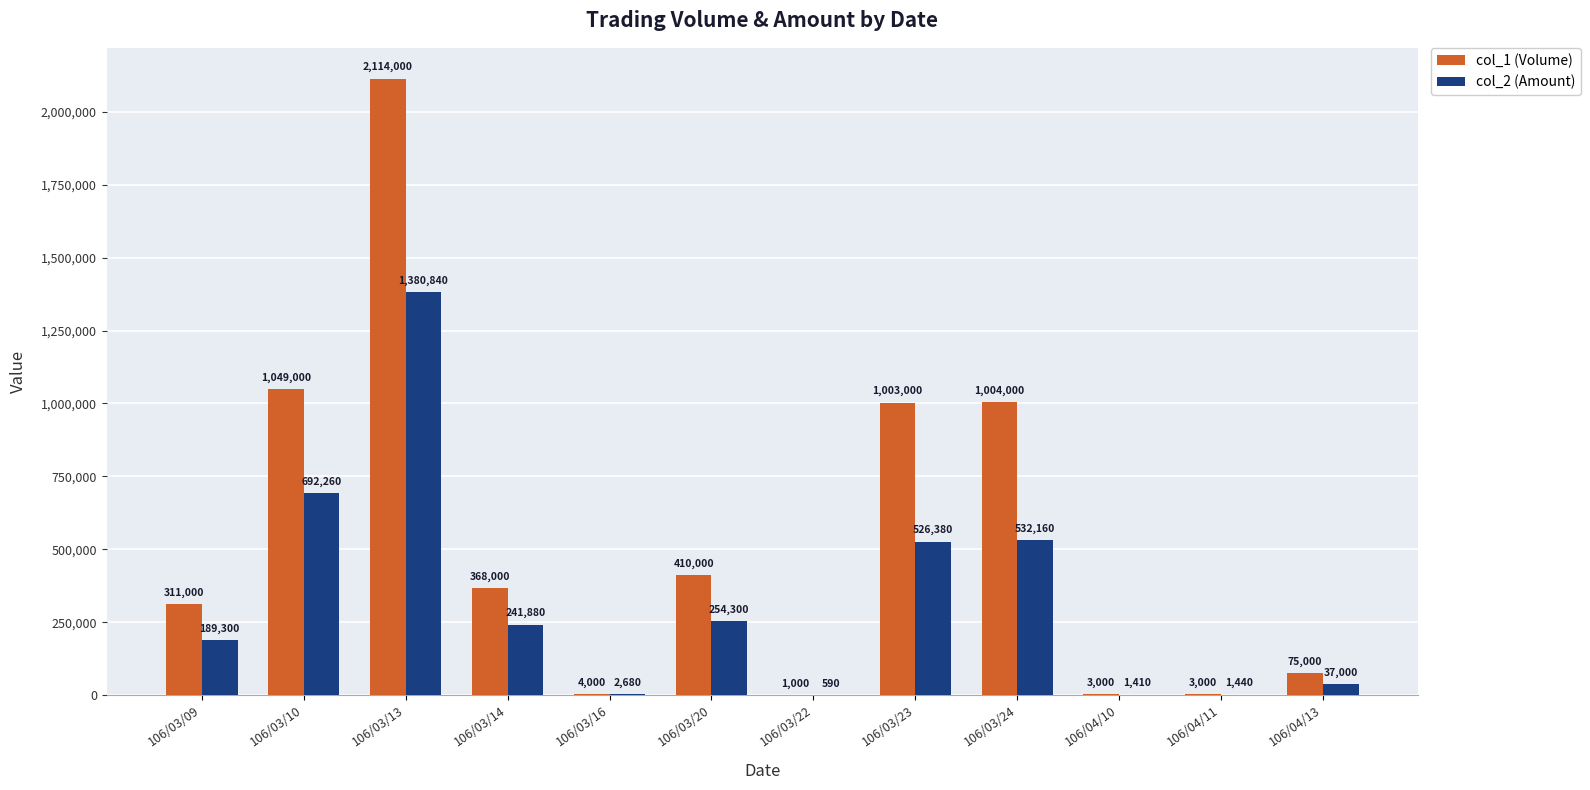

How many data points does each series have?

12